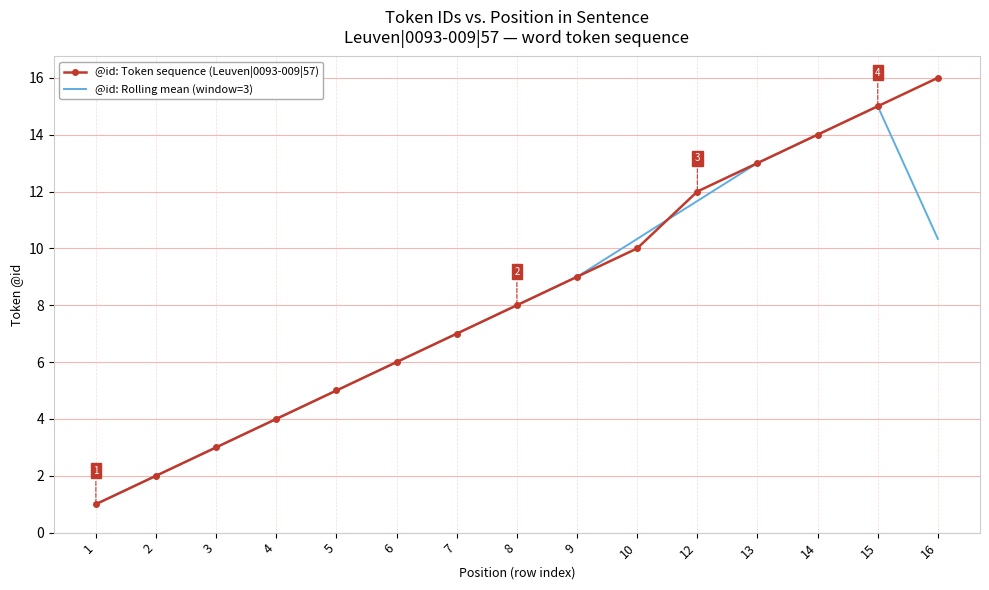

Reading right to left, what are all the values shown in this chart?

@id: Token sequence (Leuven|0093-009|57): 16.0	15.0	14.0	13.0	12.0	10.0	9.0	8.0	7.0	6.0	5.0	4.0	3.0	2.0	1.0
@id: Rolling mean (window=3): 10.3	15.0	14.0	13.0	11.7	10.3	9.0	8.0	7.0	6.0	5.0	4.0	3.0	2.0	1.0